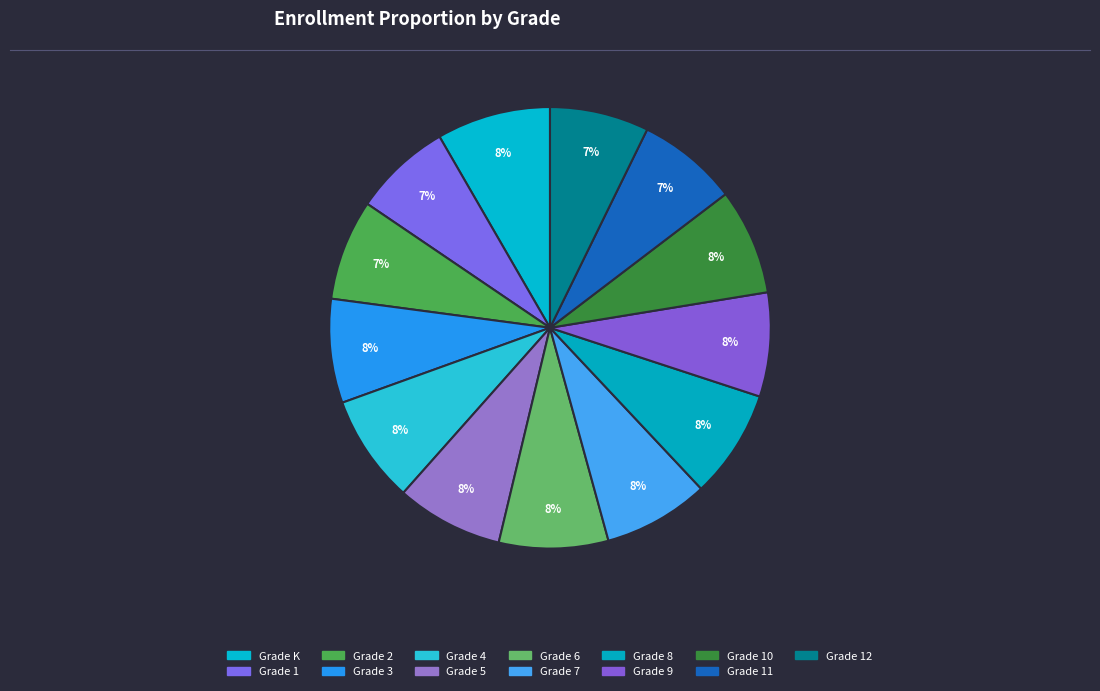

Count the number of slices in the pie.

13